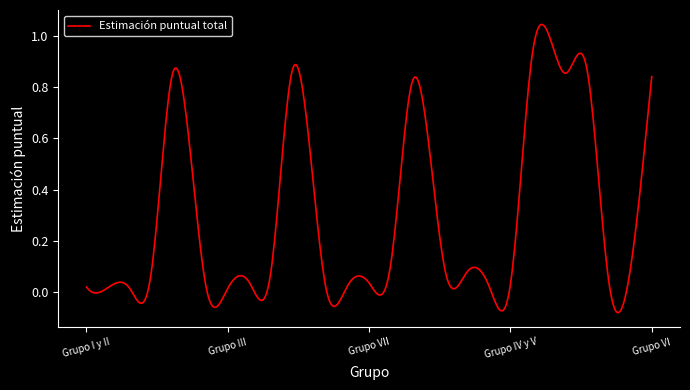

What is the difference between the maximum and minimum values?

1.1